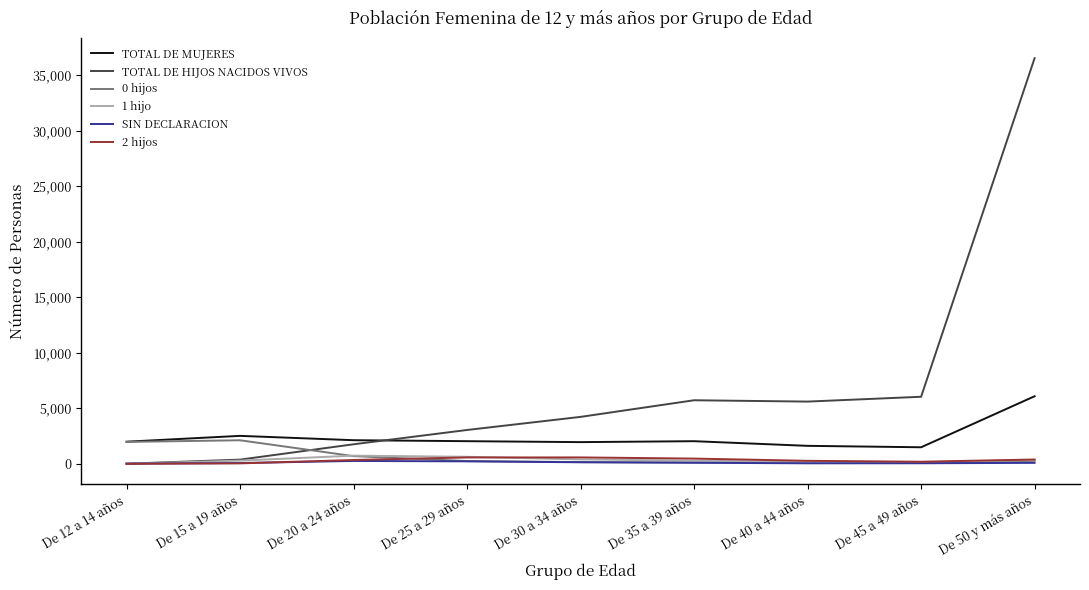

What is the greatest value displayed?

36532